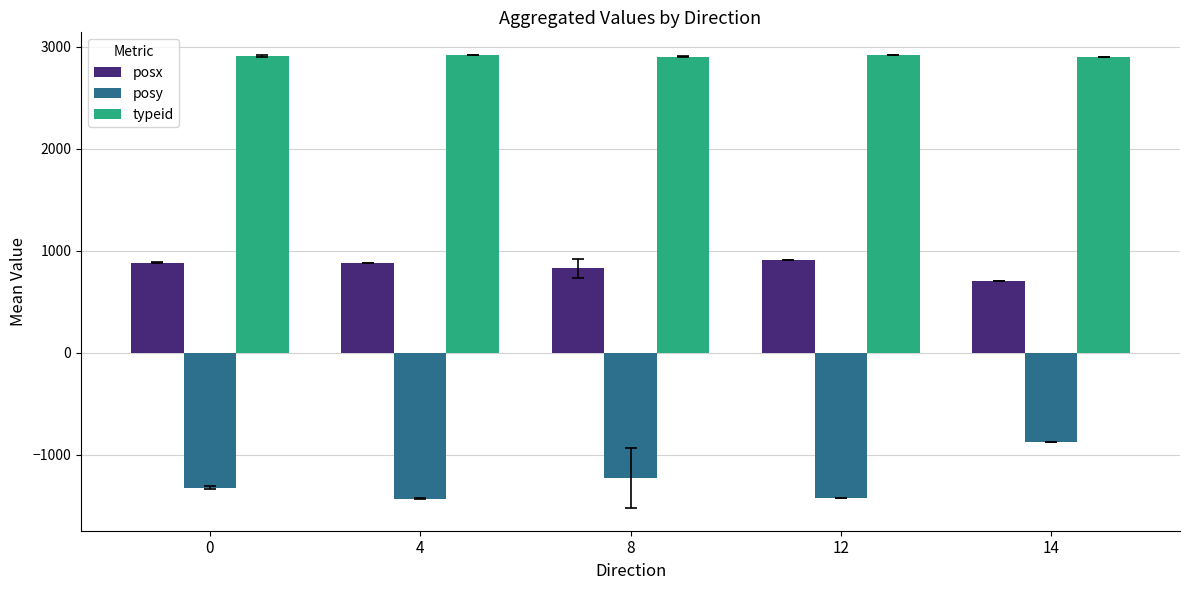

List the series in order of their peak value, lowest first.

posy, posx, typeid